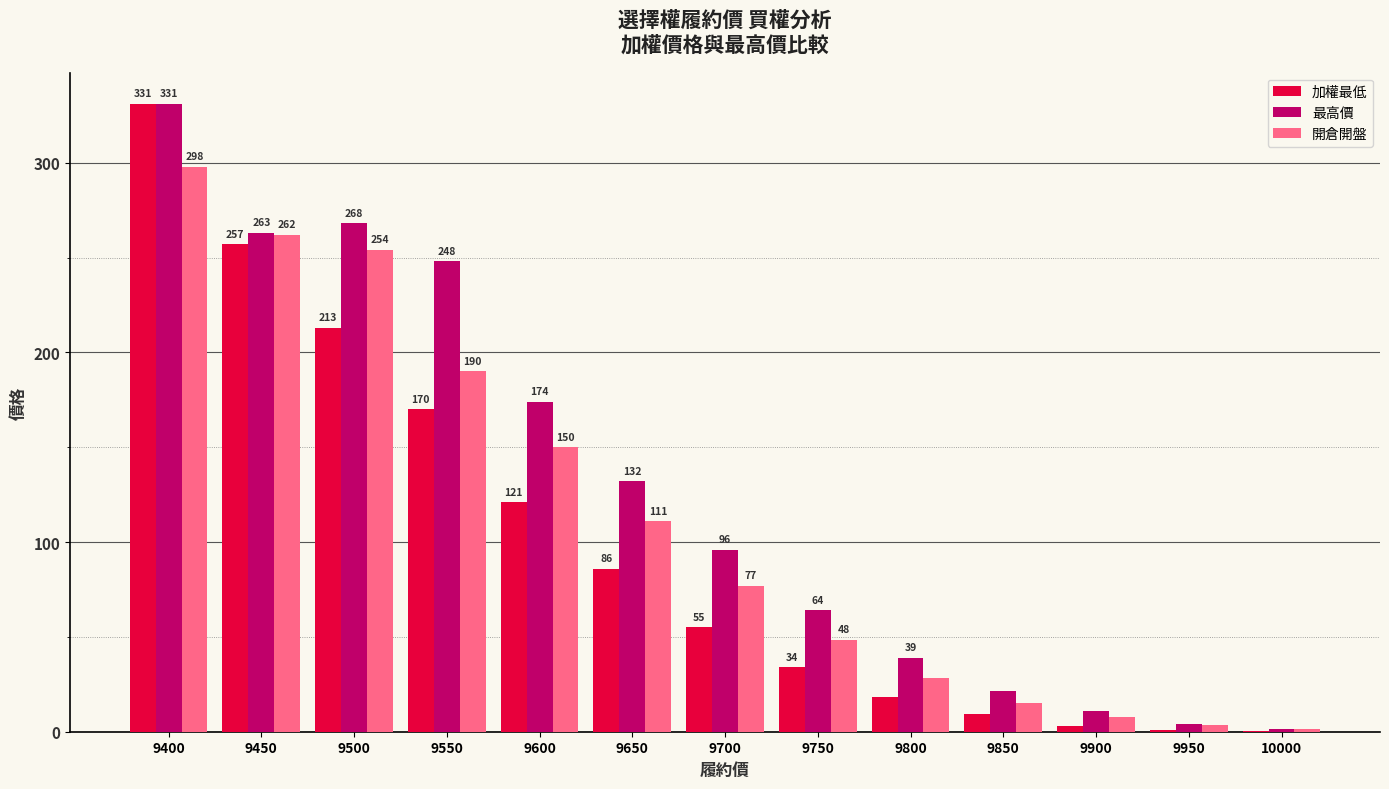

The value of 開倉開盤 at 9900 is 7.9. True or false?

True